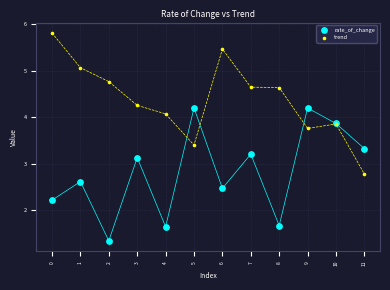

Which series reaches the maximum Y coordinate?

trend